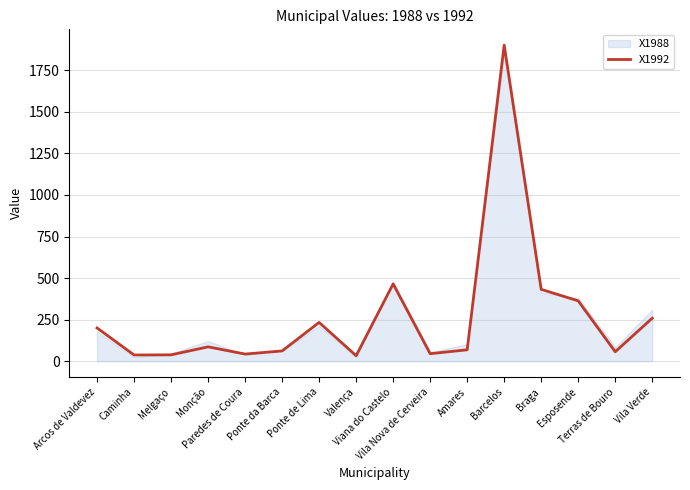

What is the minimum value shown in the chart?

33.3